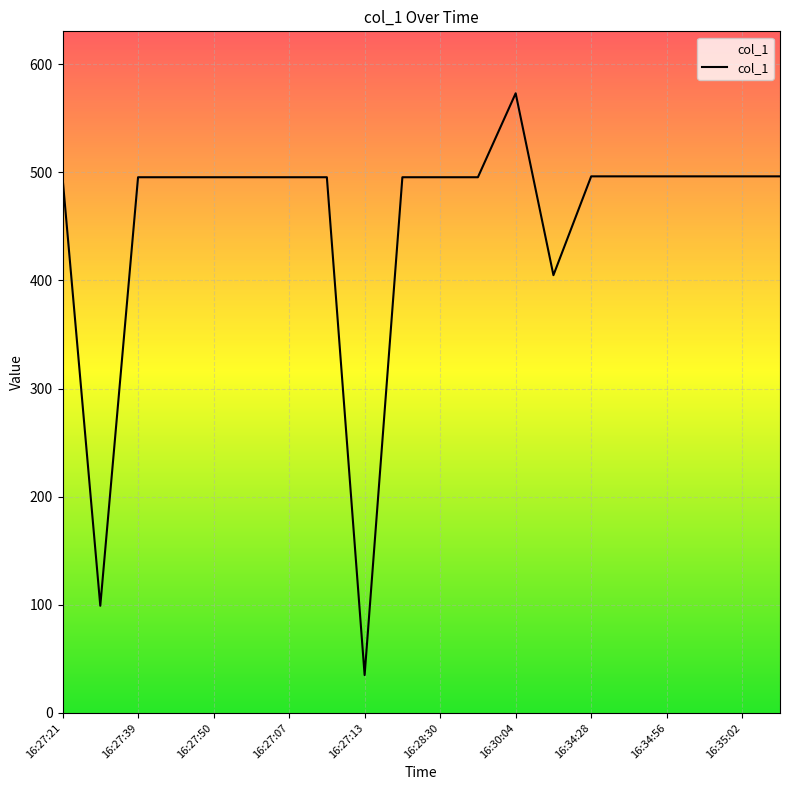

What is the minimum value shown in the chart?

35.0